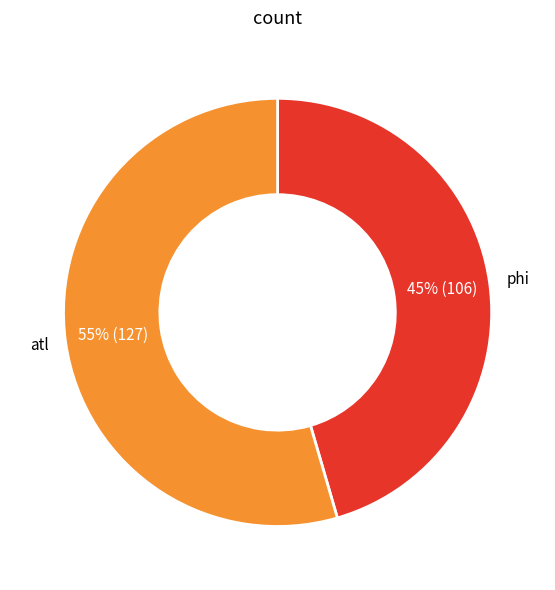

To the nearest percent, what is the average slice percentage?

50%